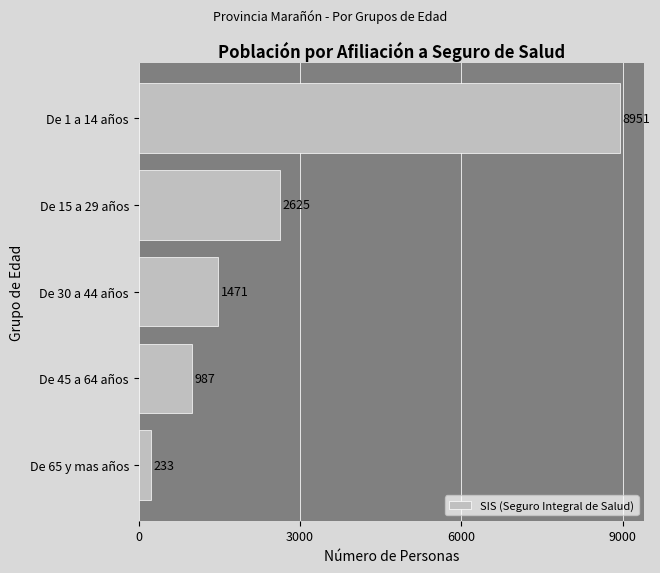

Rank the categories by value from highest to lowest.

De 1 a 14 años, De 15 a 29 años, De 30 a 44 años, De 45 a 64 años, De 65 y mas años